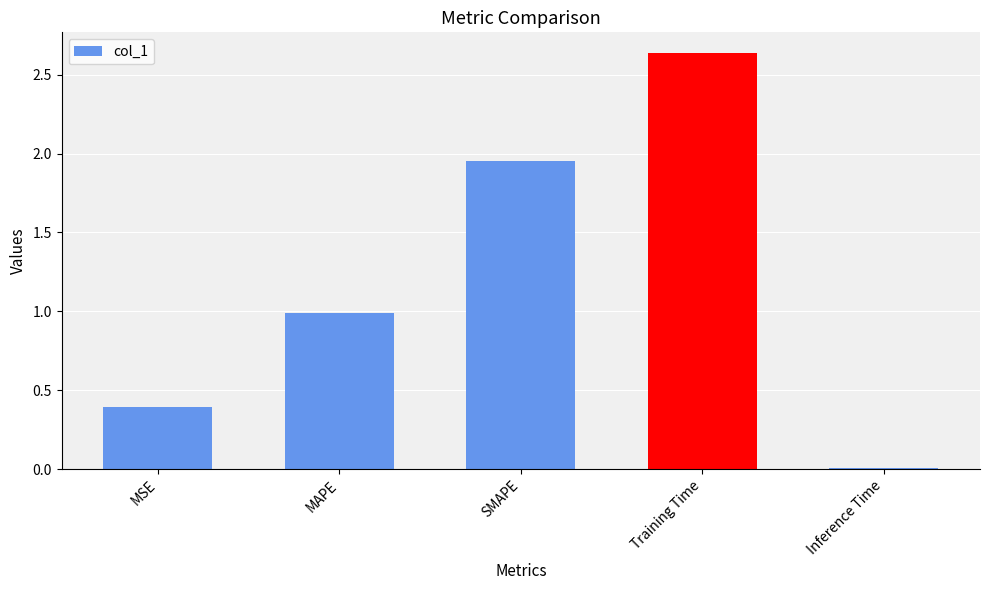

What is the label of the 3rd bar from the right?

SMAPE